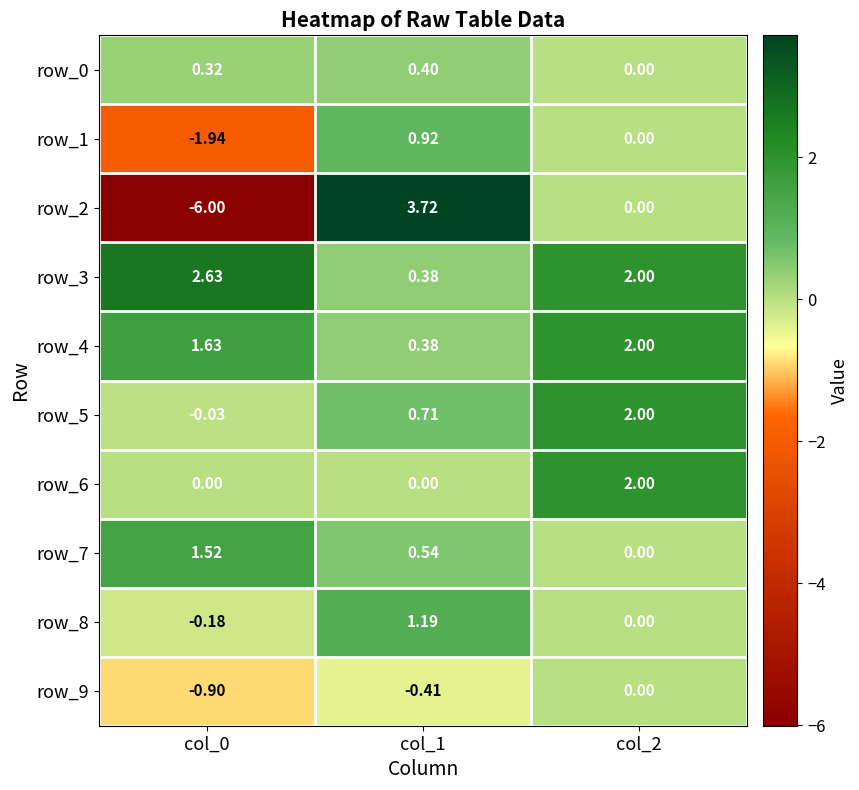

What is the minimum value for row_2?

-6.0